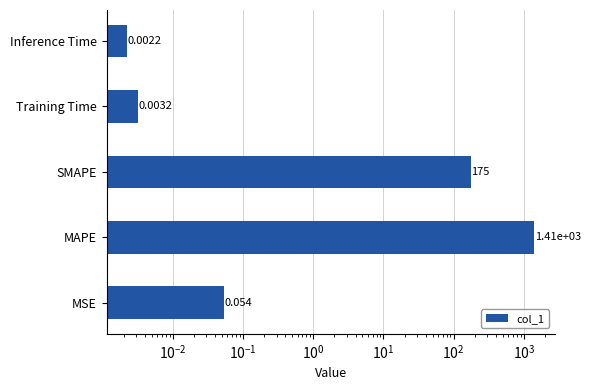

What is the sum of all values?

1582.0